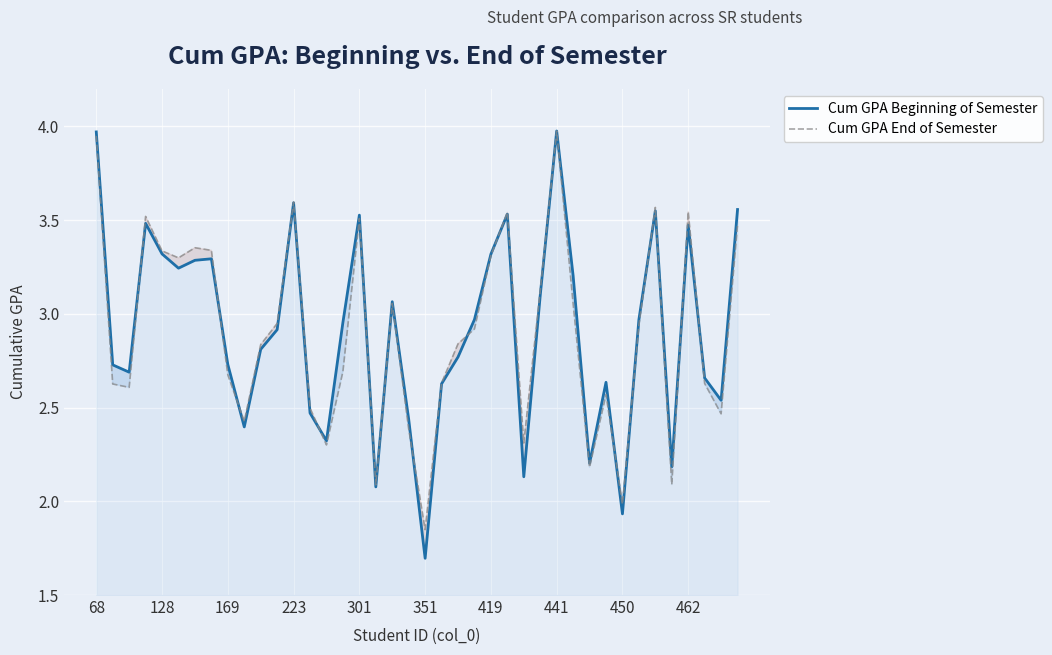

At which category does the chart reach its minimum across all series?

351